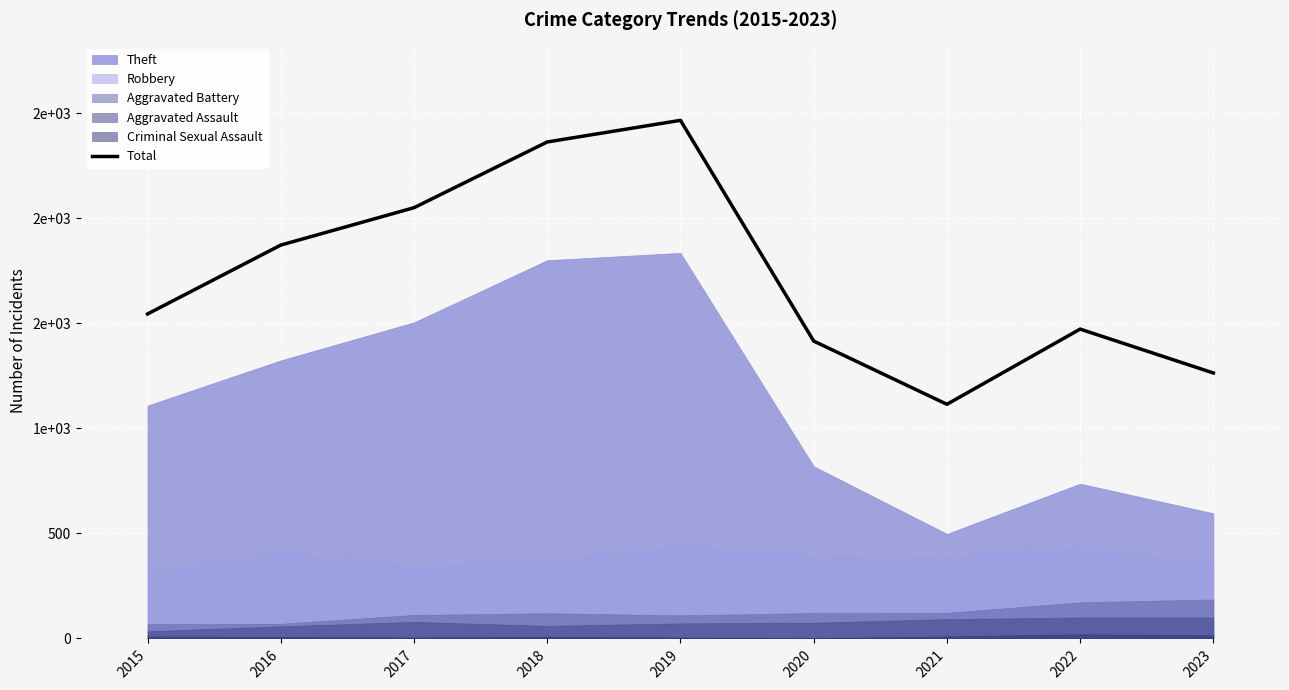

True or false: the data shows 591 at 2022.

False